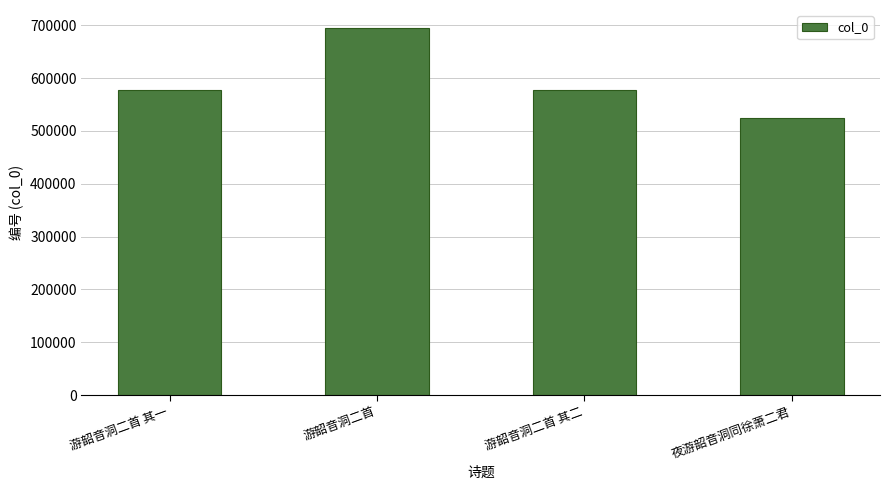

How many data points are less than 576964?

2